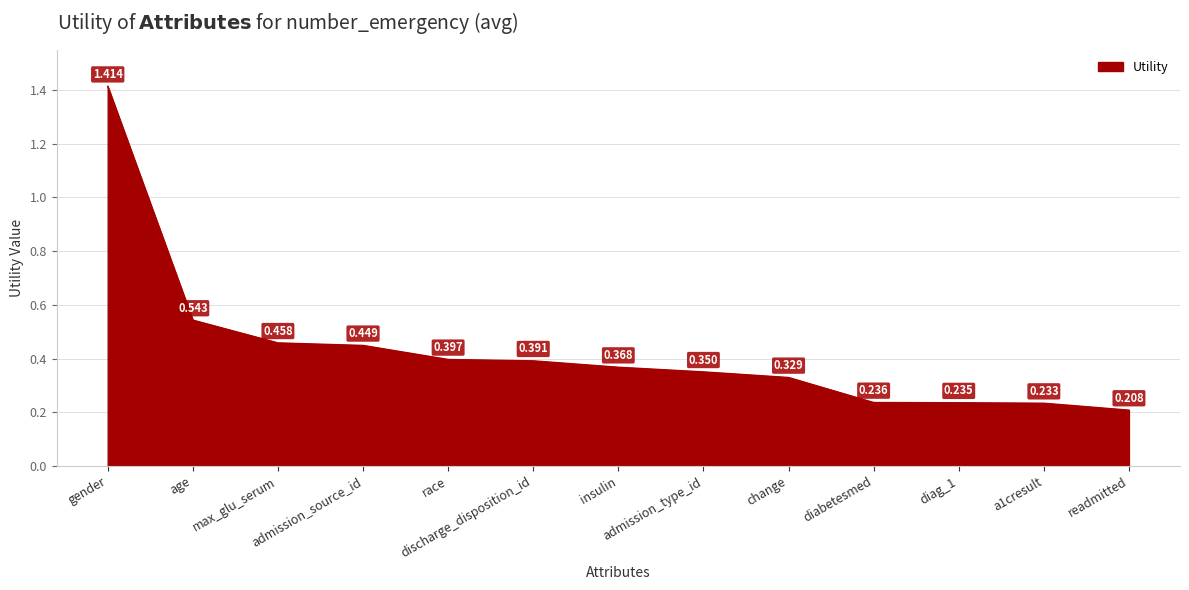

Which category has the highest value across all series?

gender